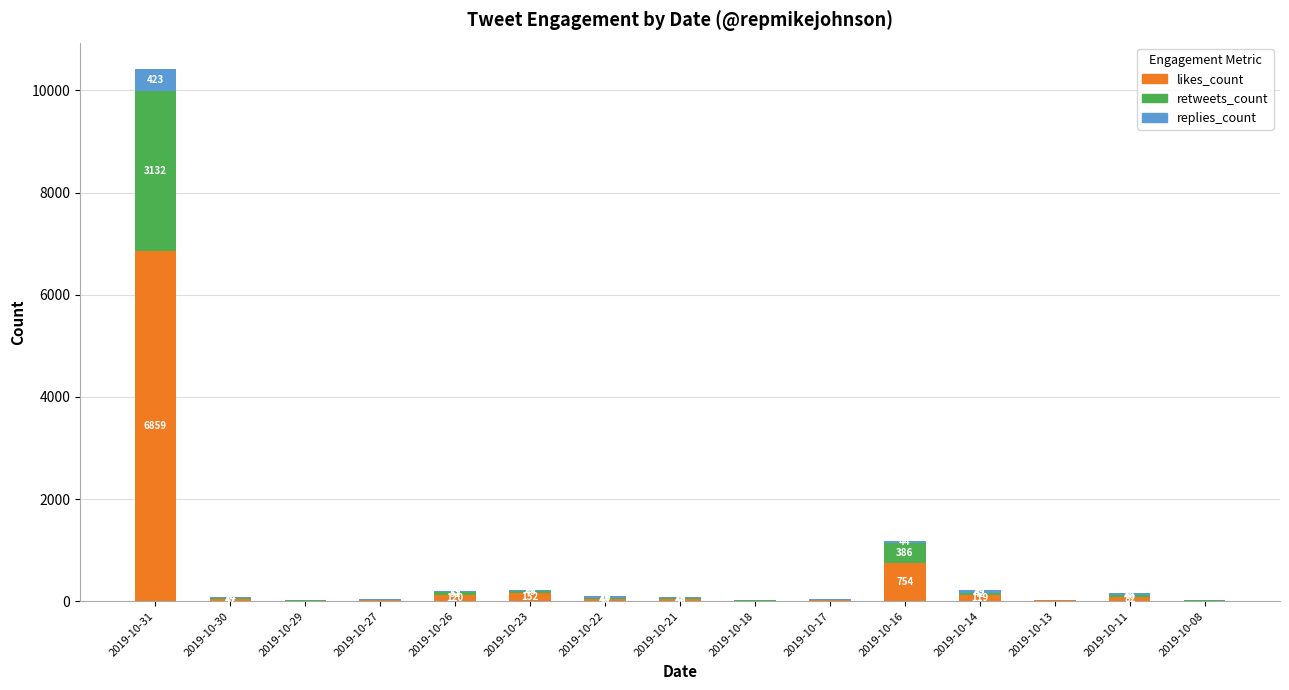

What is the total value across all series at 2019-10-17?

35